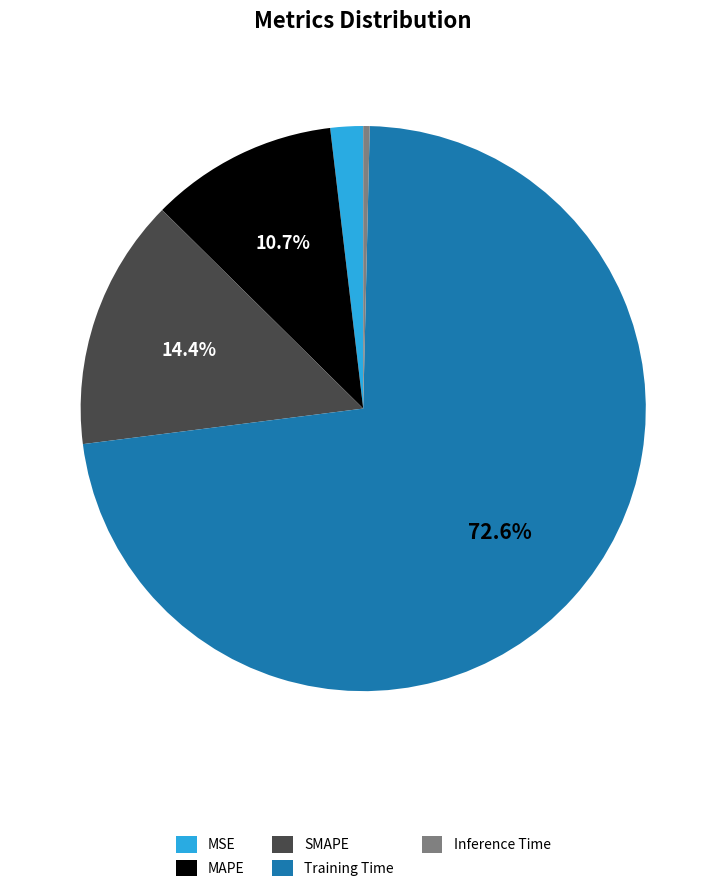

Between Training Time and MAPE, which is larger?

Training Time